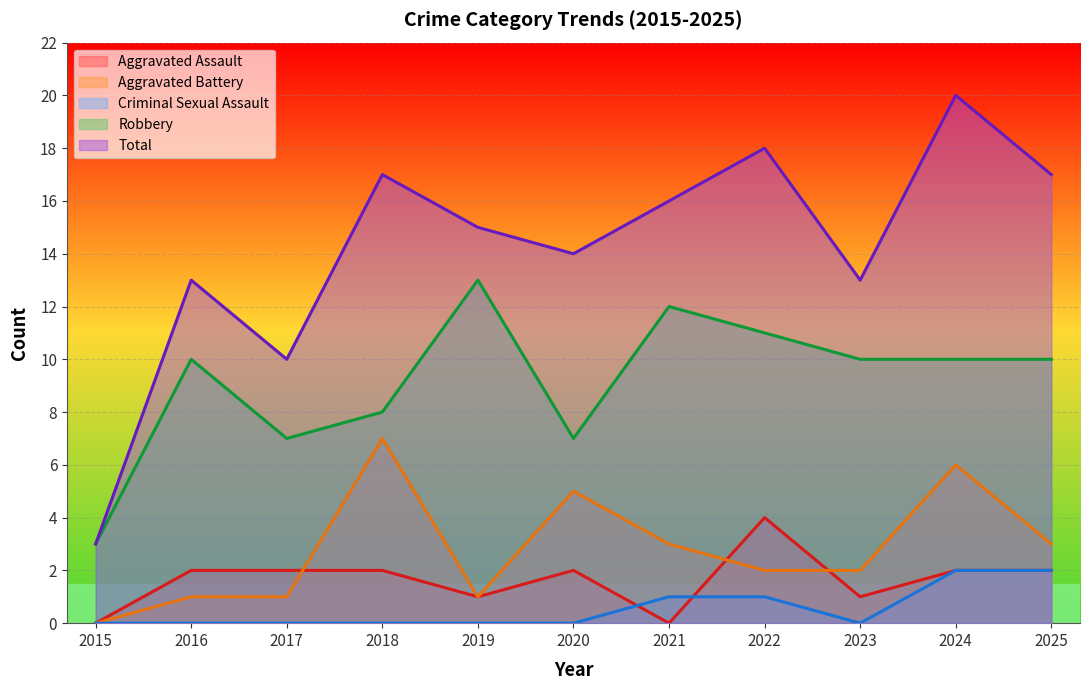

Reading left to right, what are all the values shown in this chart?

Aggravated Assault: 0	2	2	2	1	2	0	4	1	2	2
Aggravated Battery: 0	1	1	7	1	5	3	2	2	6	3
Criminal Sexual Assault: 0	0	0	0	0	0	1	1	0	2	2
Robbery: 3	10	7	8	13	7	12	11	10	10	10
Total: 3	13	10	17	15	14	16	18	13	20	17